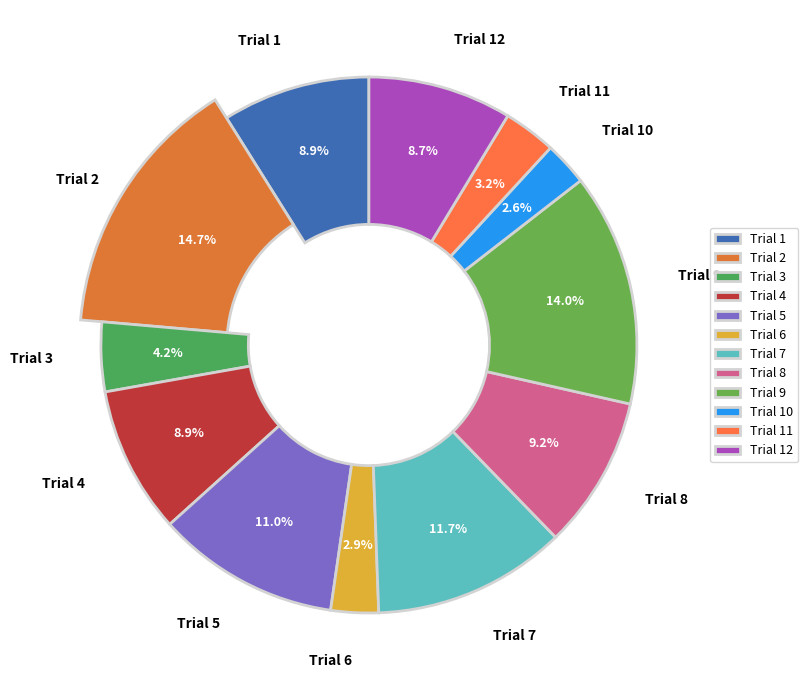

How many slices are in this pie chart?

12